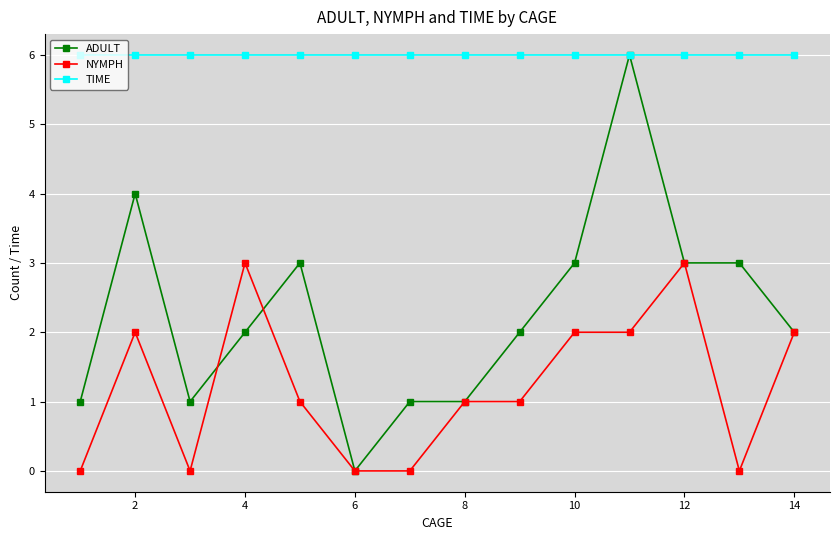

Which series has the largest total across all categories?

TIME